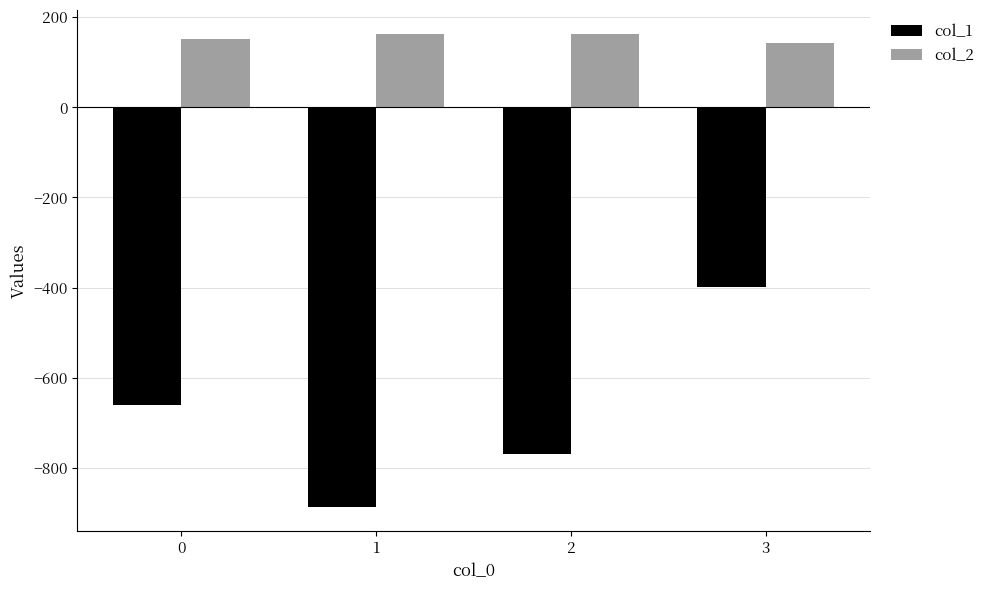

How many values in the col_1 series are below -660?

2